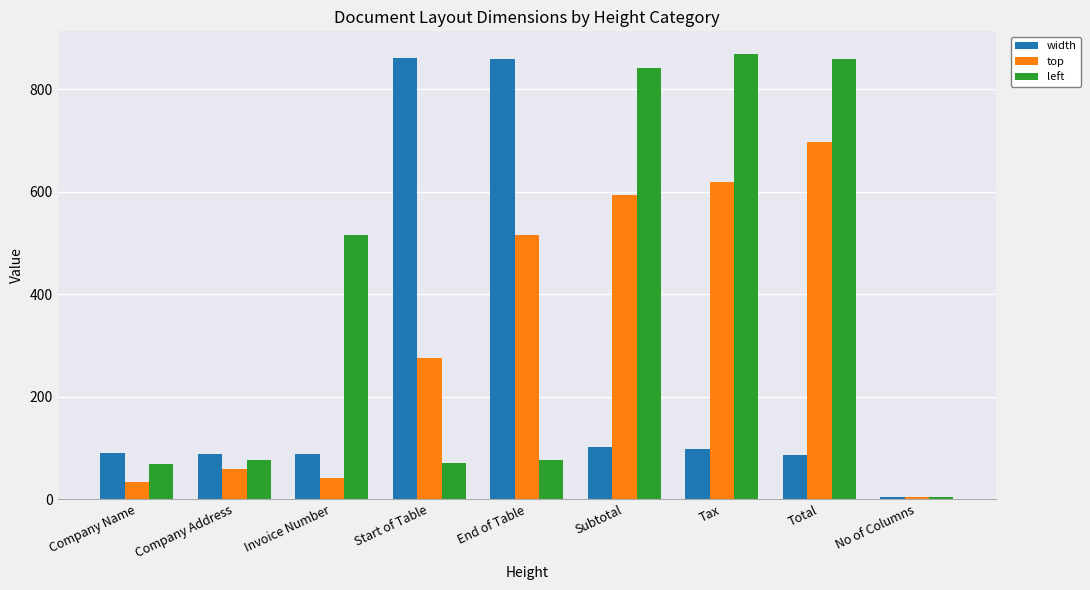

What are all the series names shown in the legend?

width, top, left